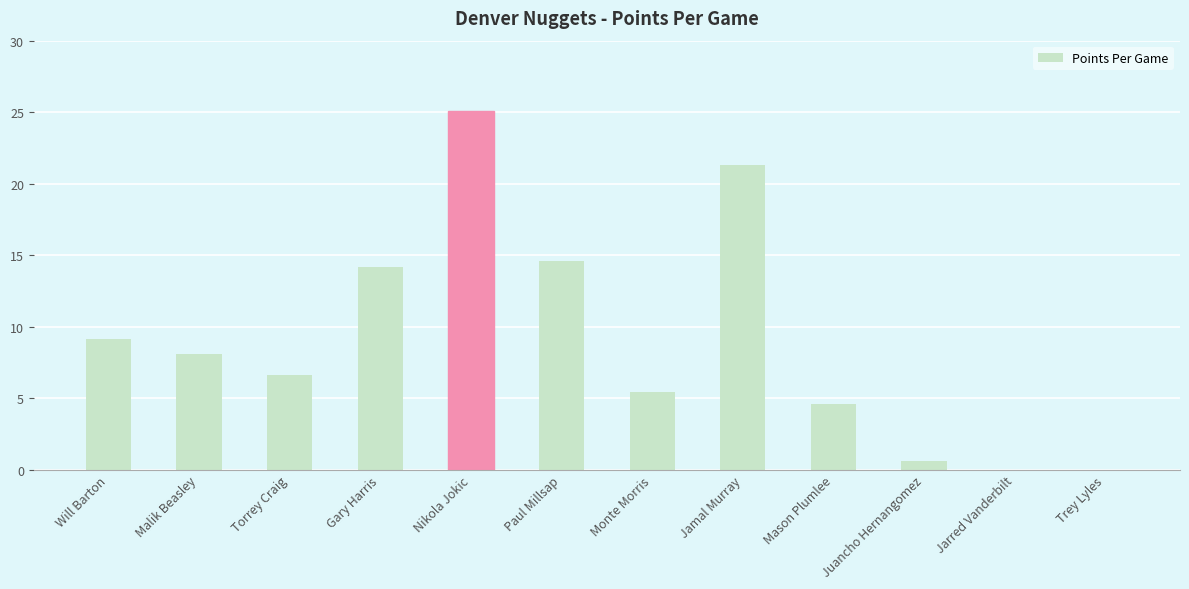

At which label does the data first exceed 8?

Will Barton